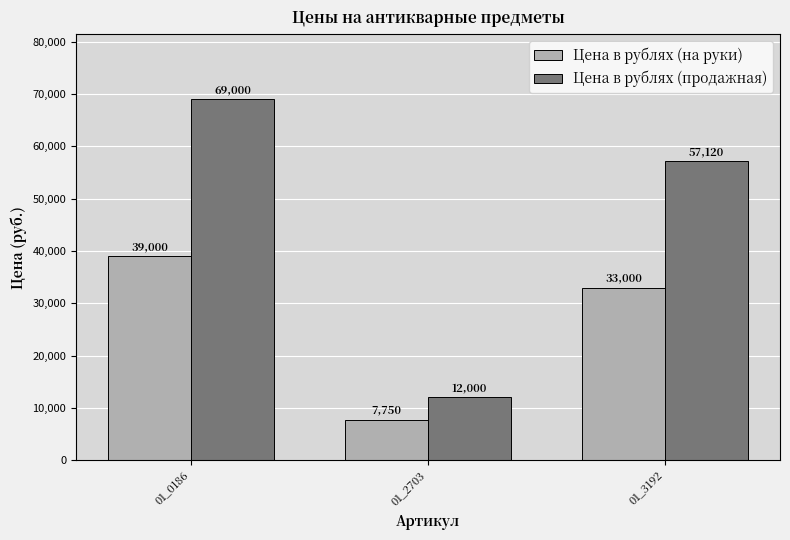

Rank the series by their maximum value, from highest to lowest.

Цена в рублях (продажная), Цена в рублях (на руки)